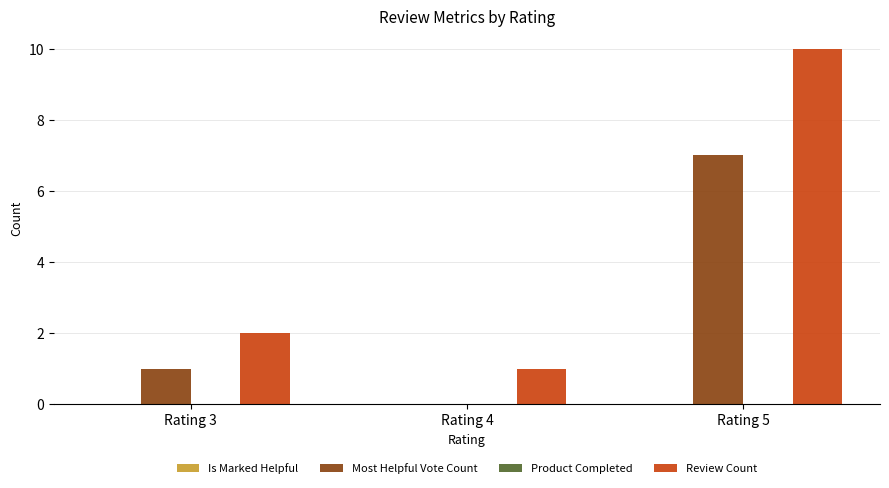

Are the bars horizontal?

No